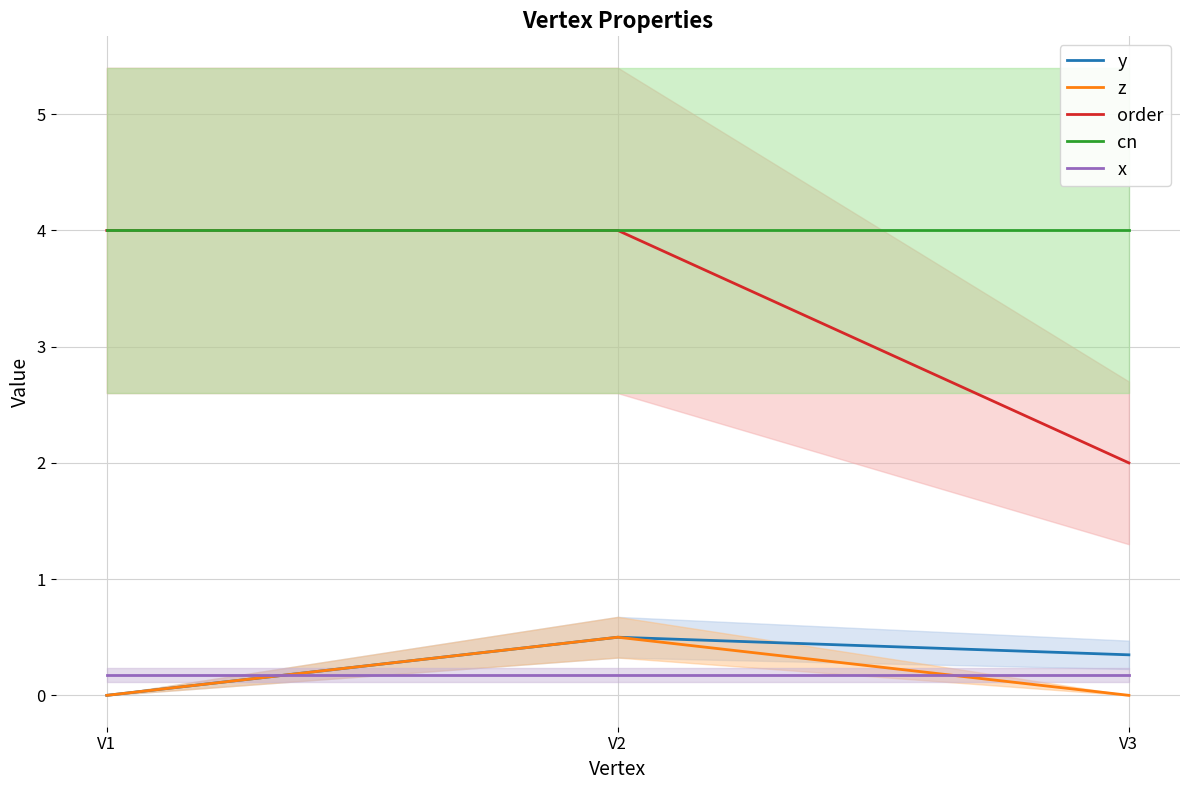

The z series shows 0.8 at V2. True or false?

False